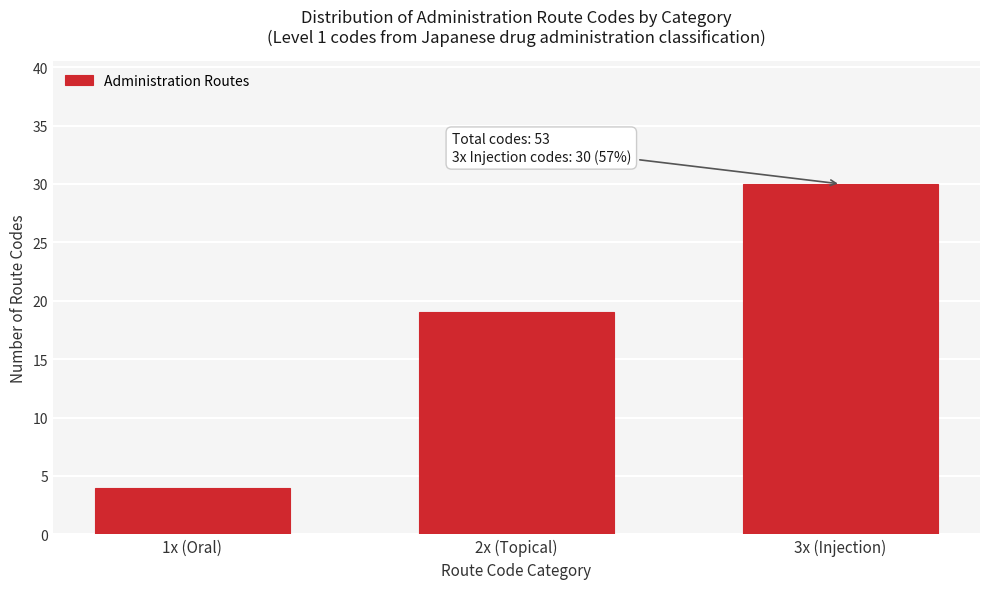

Reading left to right, what are all the values shown in this chart?

4	19	30